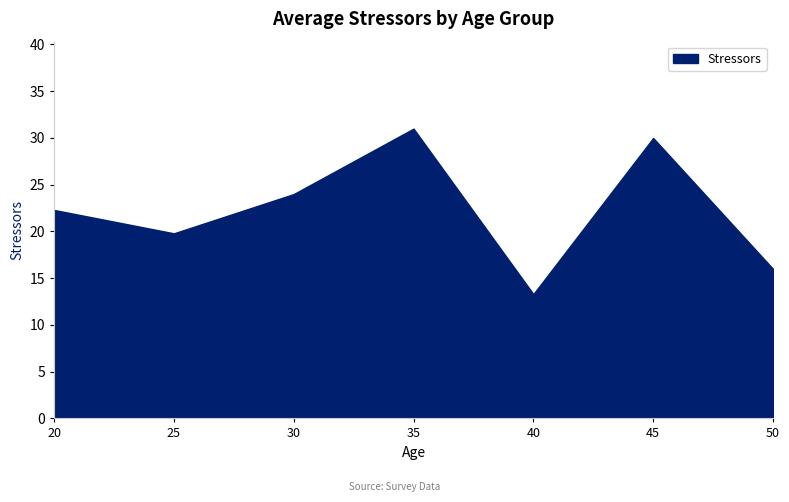

What is the sum of all values?

156.4